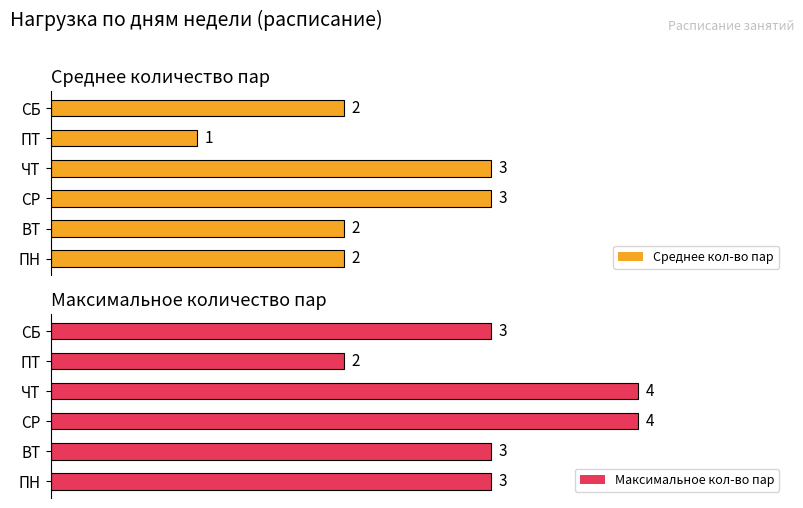

How many data points in Максимальное кол-во пар are above 3?

2